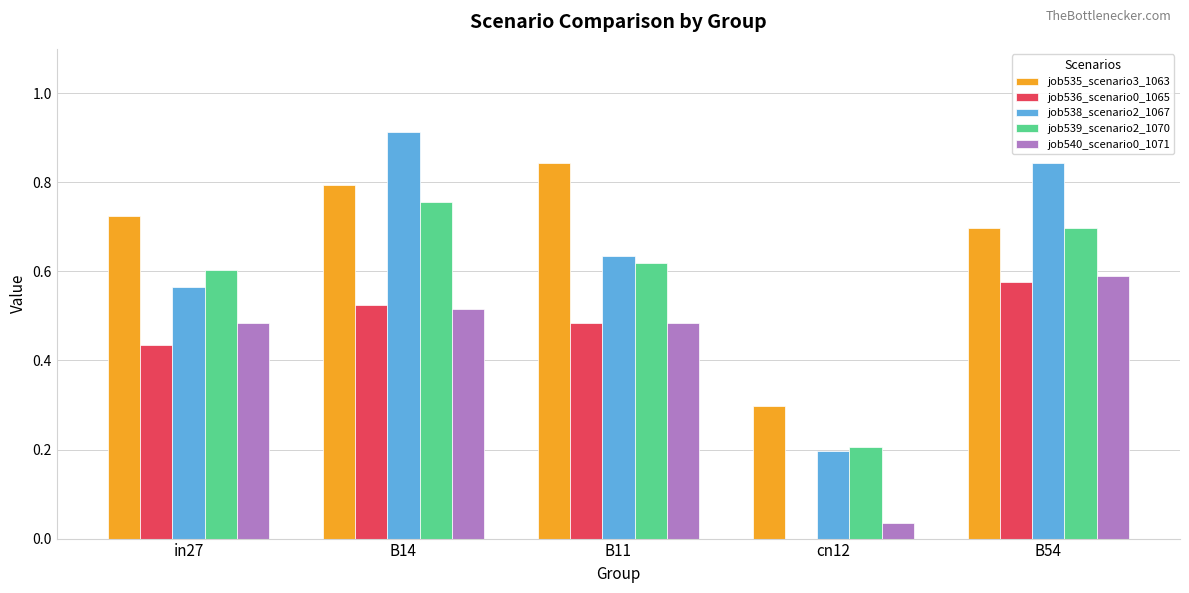

Is the value of job538_scenario2_1067 at B54 greater than the value of job536_scenario0_1065 at in27?

Yes